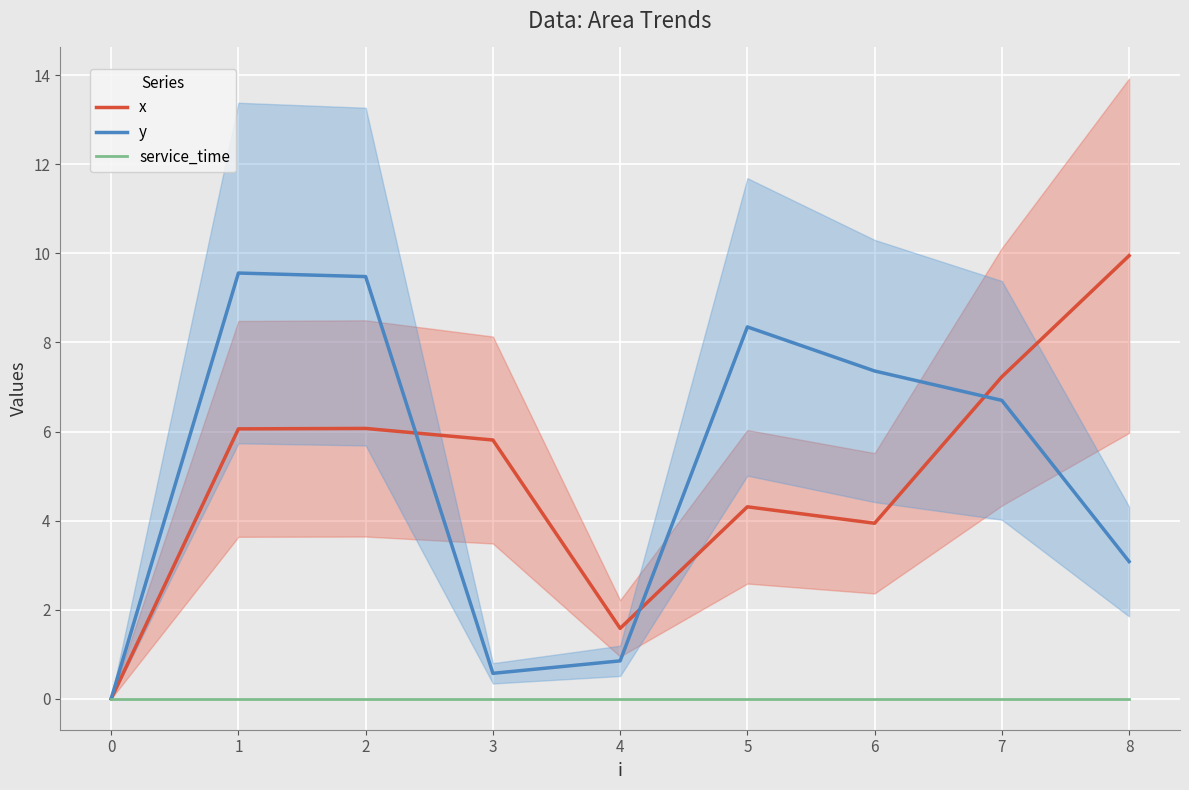

What is the difference between the second highest and second lowest values in the y series?

8.9